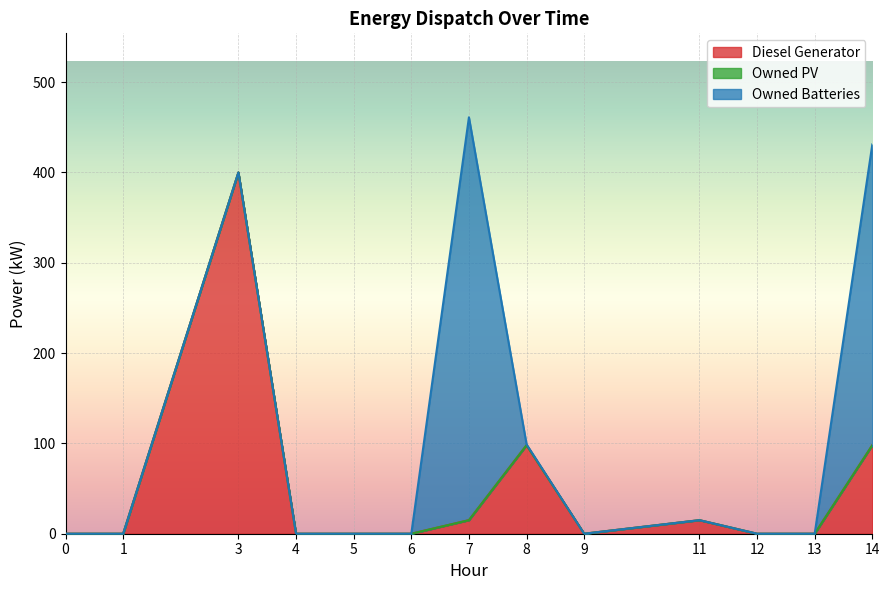

Rank the categories by Owned Batteries value from highest to lowest.

7, 14, 8, 0, 1, 3, 4, 5, 6, 9, 11, 12, 13